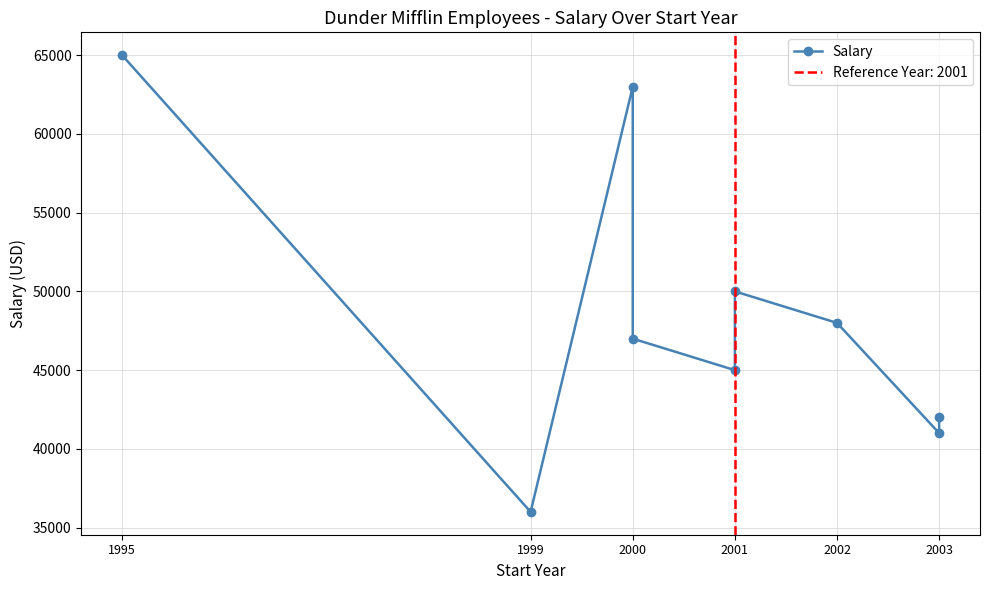

How many values exceed 47000?

4